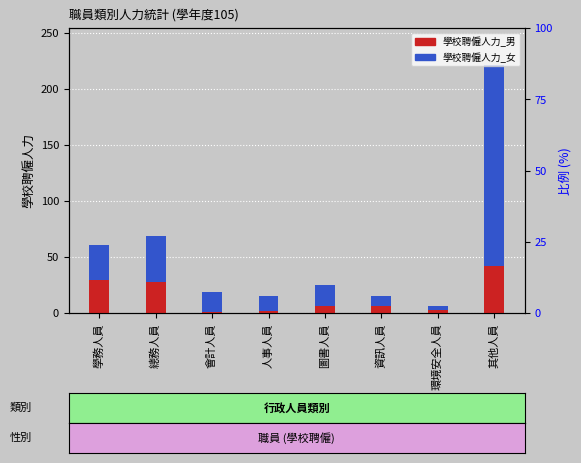

What are all the series names shown in the legend?

學校聘僱人力_男, 學校聘僱人力_女